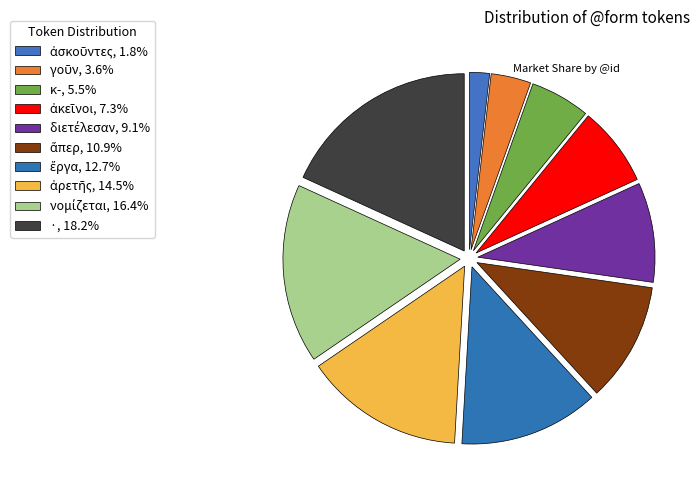

How many segments does this pie chart have?

10